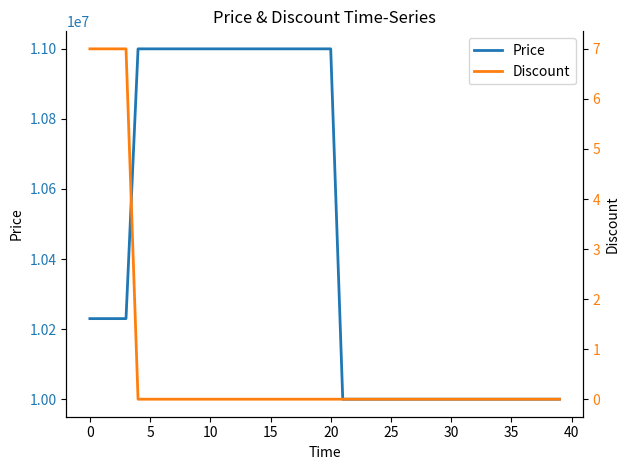

Which series has the widest spread of values?

Price